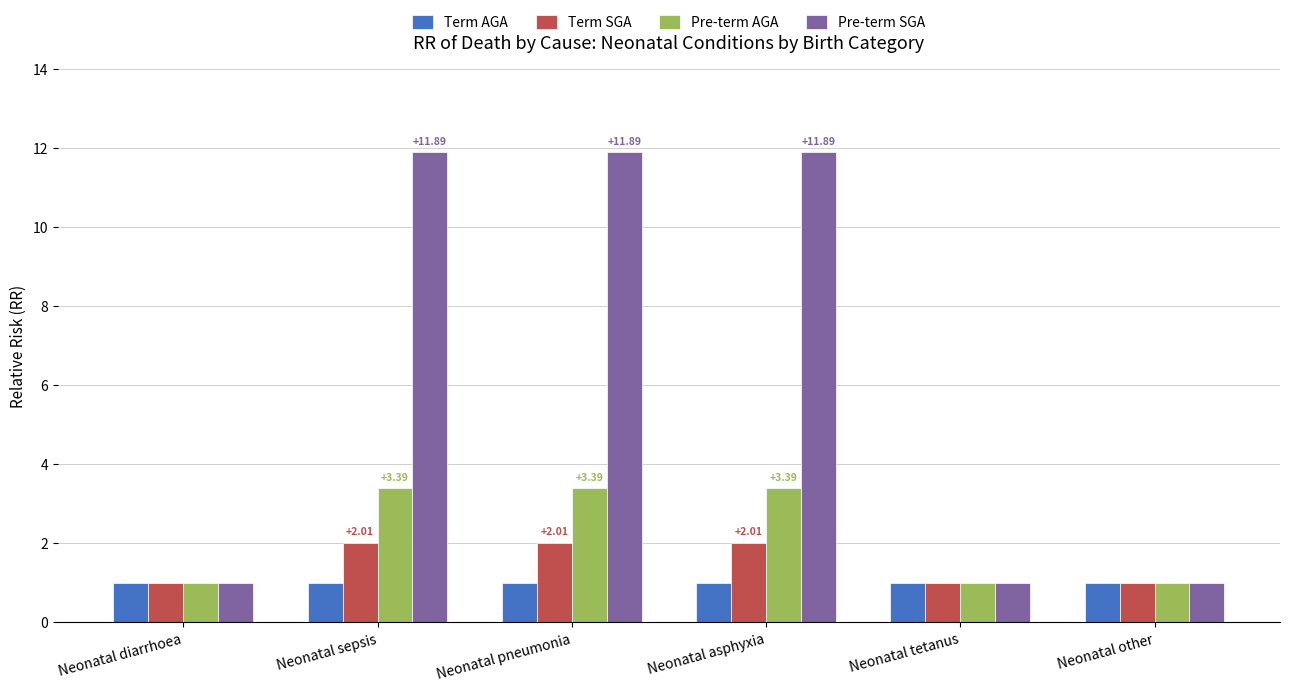

Reading right to left, transcribe all the data shown in this chart.

Term AGA: Neonatal other=1.0	Neonatal tetanus=1.0	Neonatal asphyxia=1.0	Neonatal pneumonia=1.0	Neonatal sepsis=1.0	Neonatal diarrhoea=1.0
Term SGA: Neonatal other=1.0	Neonatal tetanus=1.0	Neonatal asphyxia=2.0	Neonatal pneumonia=2.0	Neonatal sepsis=2.0	Neonatal diarrhoea=1.0
Pre-term AGA: Neonatal other=1.0	Neonatal tetanus=1.0	Neonatal asphyxia=3.4	Neonatal pneumonia=3.4	Neonatal sepsis=3.4	Neonatal diarrhoea=1.0
Pre-term SGA: Neonatal other=1.0	Neonatal tetanus=1.0	Neonatal asphyxia=11.9	Neonatal pneumonia=11.9	Neonatal sepsis=11.9	Neonatal diarrhoea=1.0